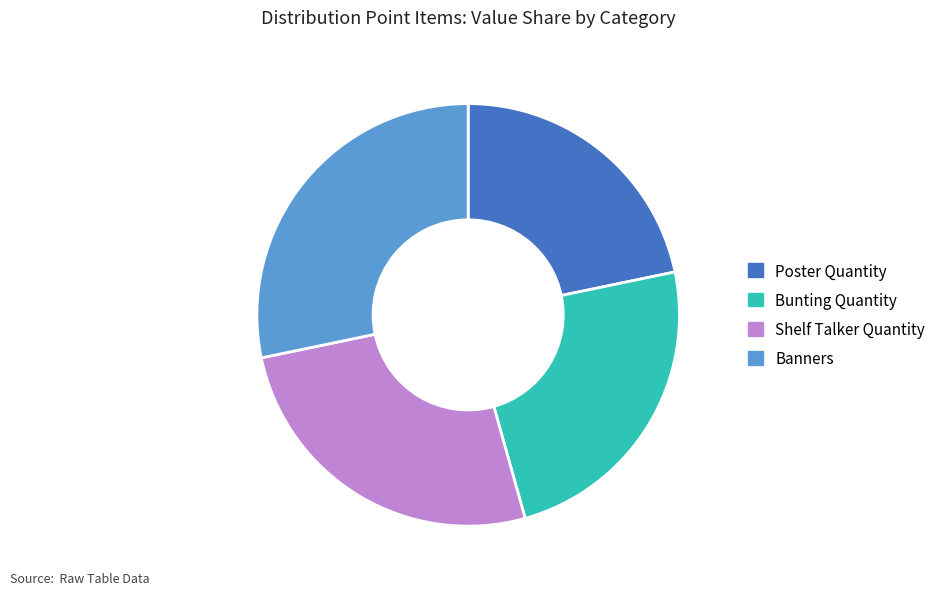

Is it true that Banners is 28% of the pie?

True